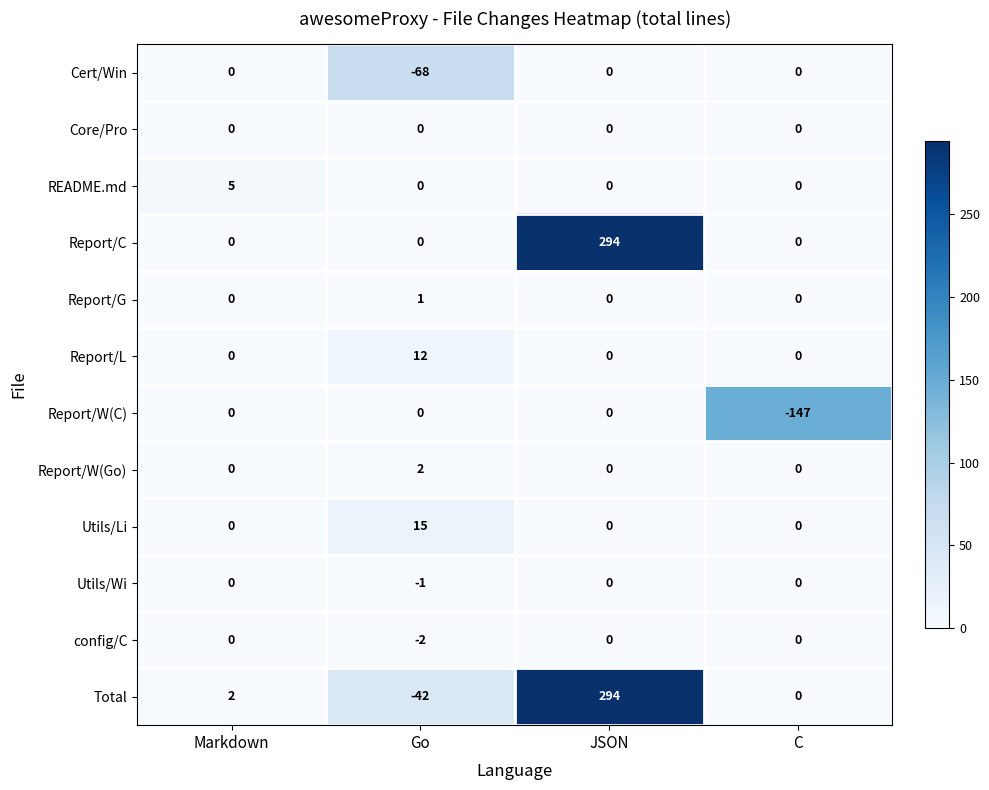

Which series has the widest spread of values?

Total